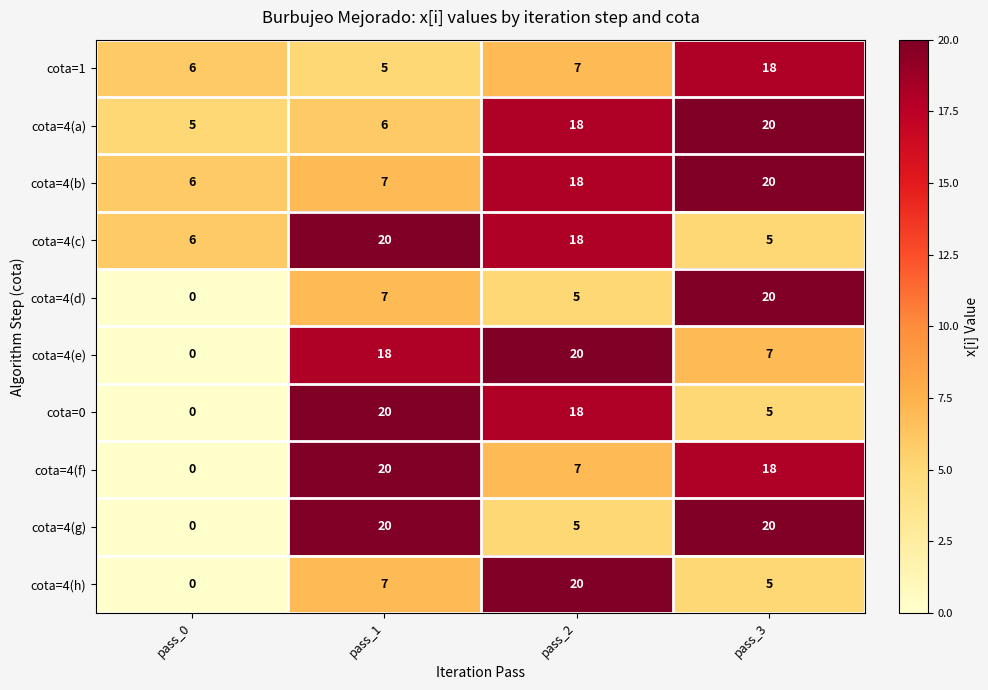

The value of cota=4(e) at pass_1 is 18. True or false?

True